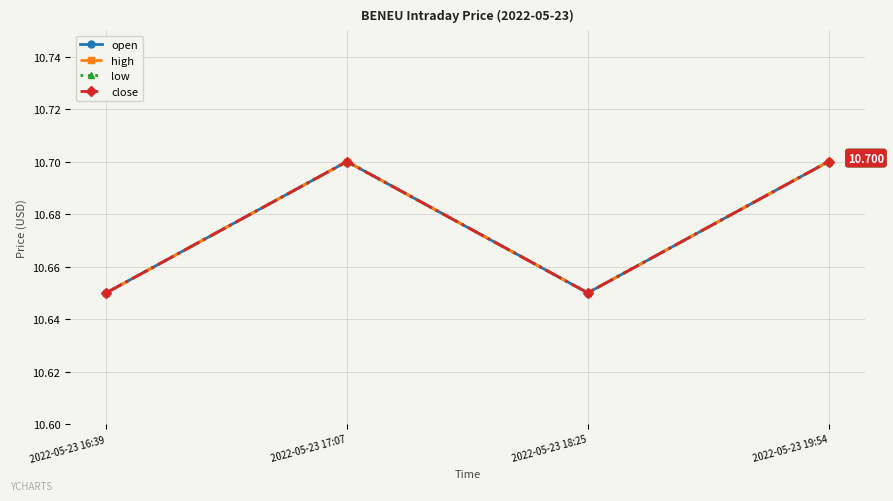

What is the sum of the open values at 2022-05-23 18:25 and 2022-05-23 19:54?

21.4